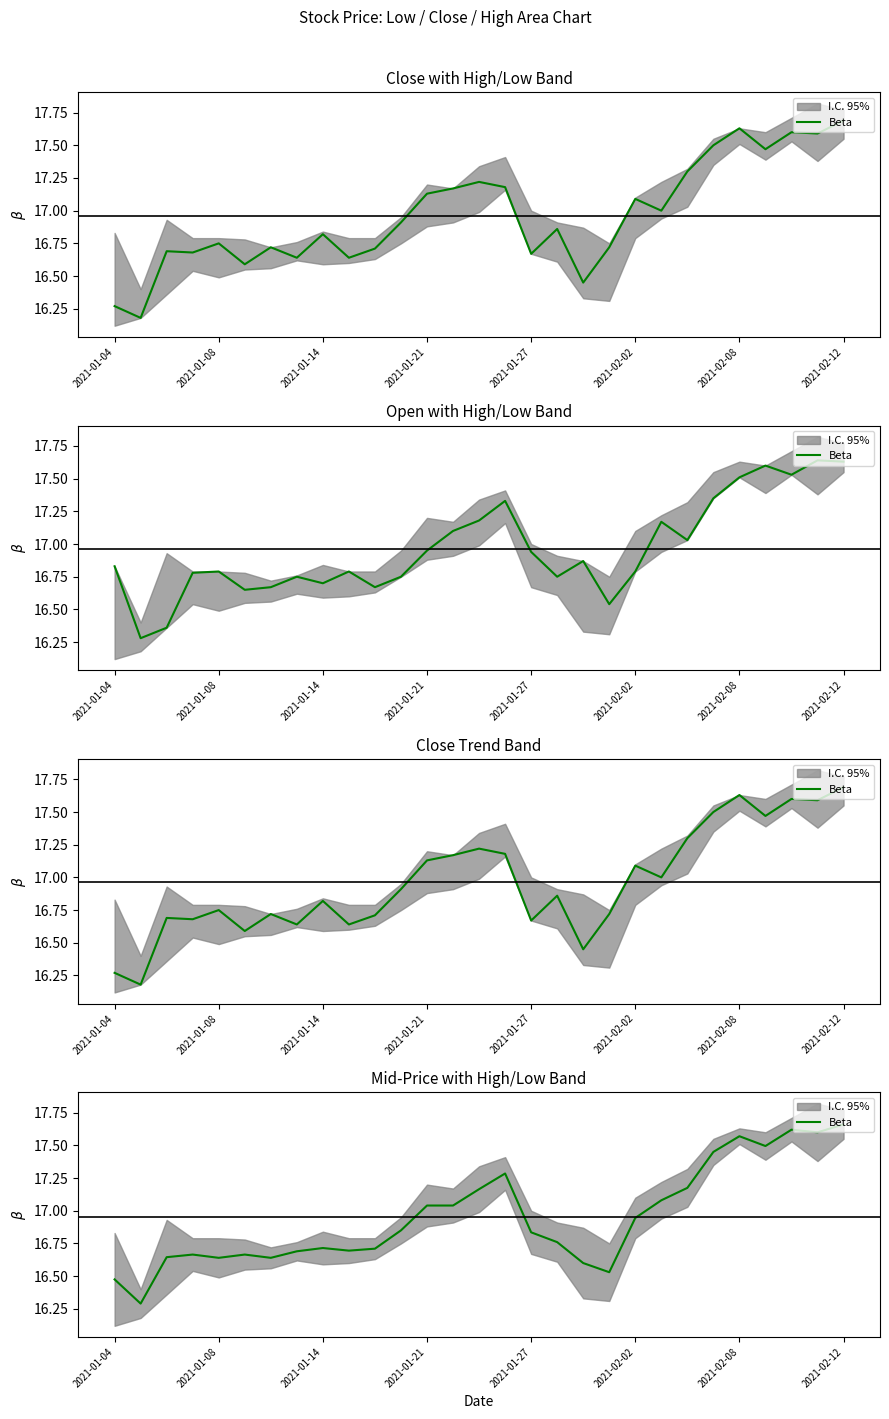

Is this an area chart (filled region under the line)?

No